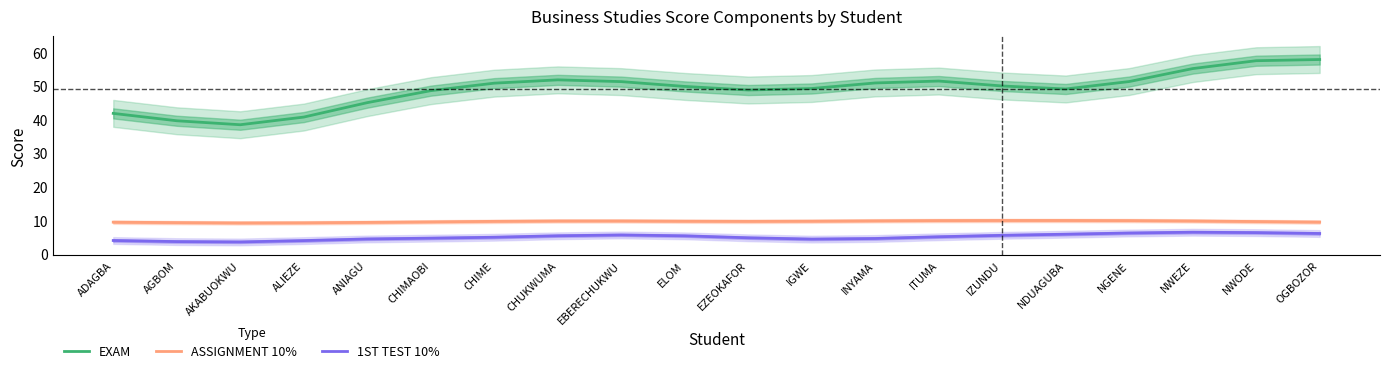

Rank the categories by 1ST TEST 10% value from highest to lowest.

NWEZE, NWODE, NGENE, OGBOZOR, NDUAGUBA, EBERECHUKWU, IZUNDU, CHUKWUMA, ELOM, ITUMA, CHIME, EZEOKAFOR, CHIMAOBI, INYAMA, ANIAGU, IGWE, ADAGBA, ALIEZE, AGBOM, AKABUOKWU